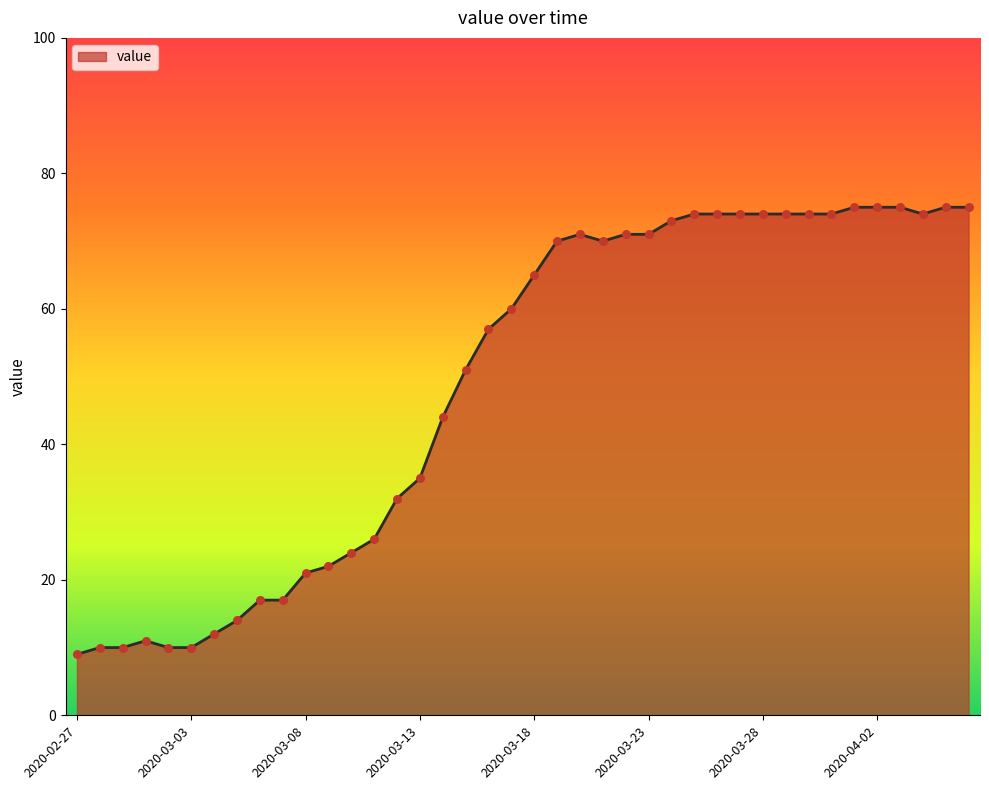

What is the difference between the maximum and minimum values?

66